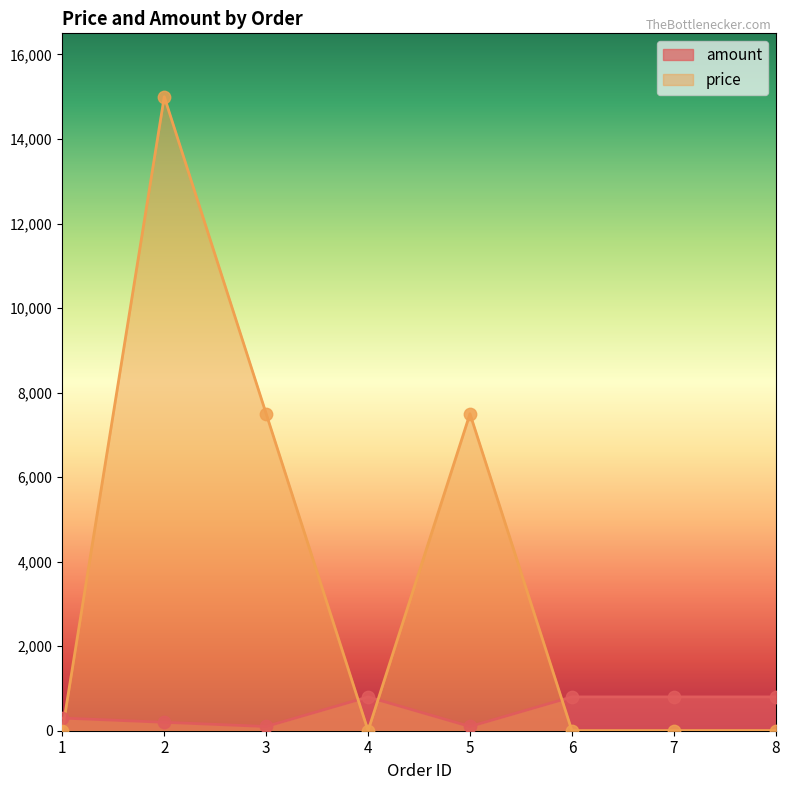

Which series contains the lowest Y value?

price